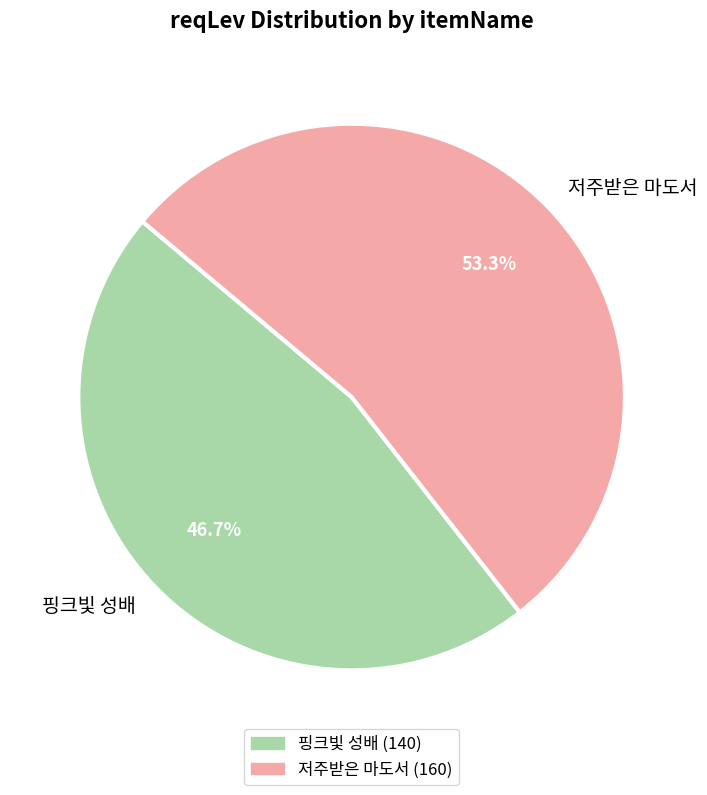

Count the number of slices in the pie.

2